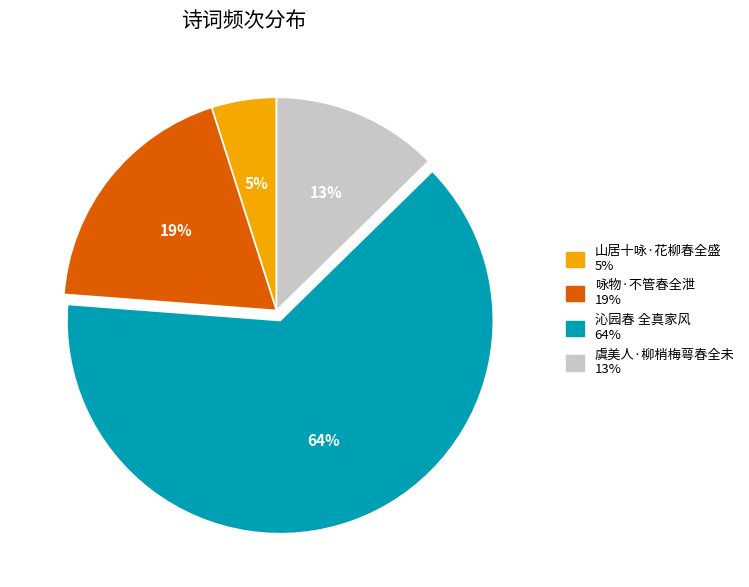

What is the ratio of the value at 山居十咏·花柳春全盛 to the value at 咏物·不管春全泄?

0.3